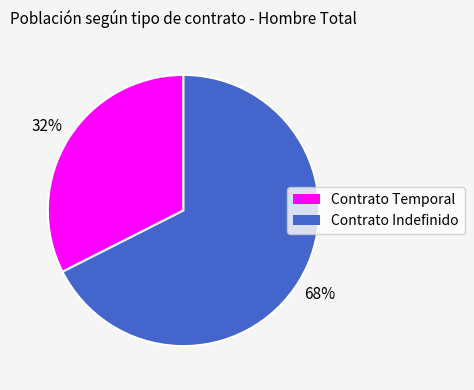

To the nearest percent, what is the combined percentage of Contrato Temporal and Contrato Indefinido?

100%